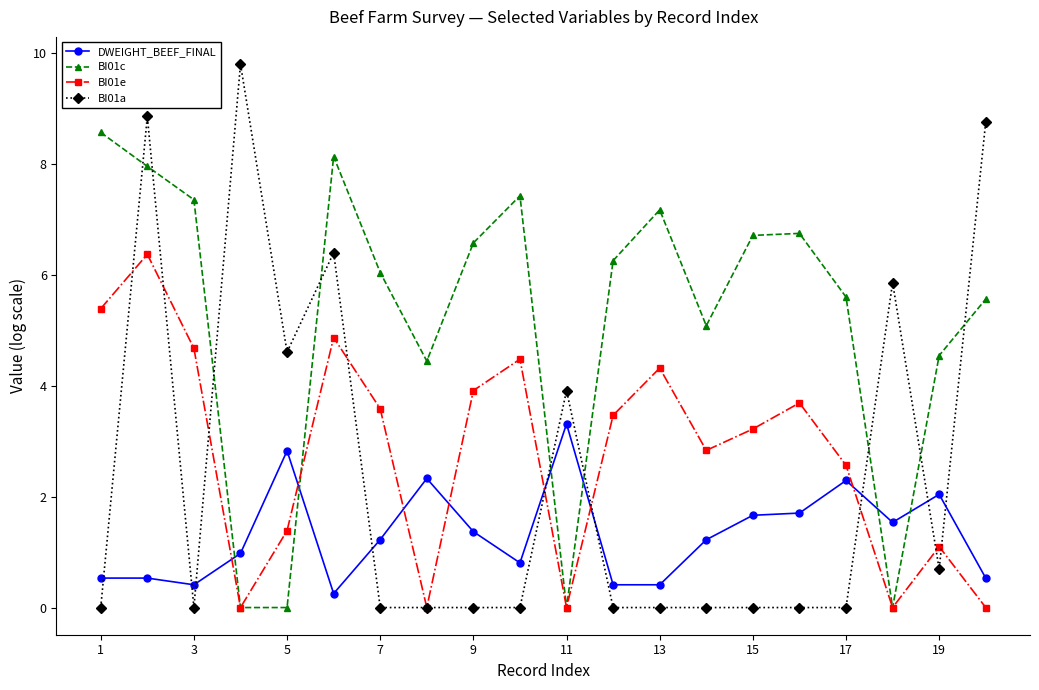

How many lines are shown in the chart?

4